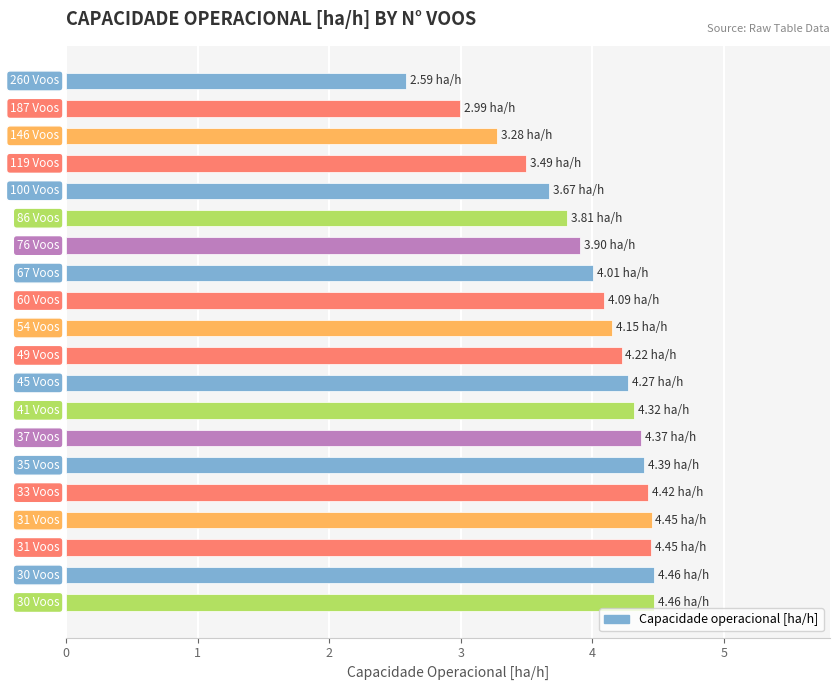

What is the sum of all values?

79.8